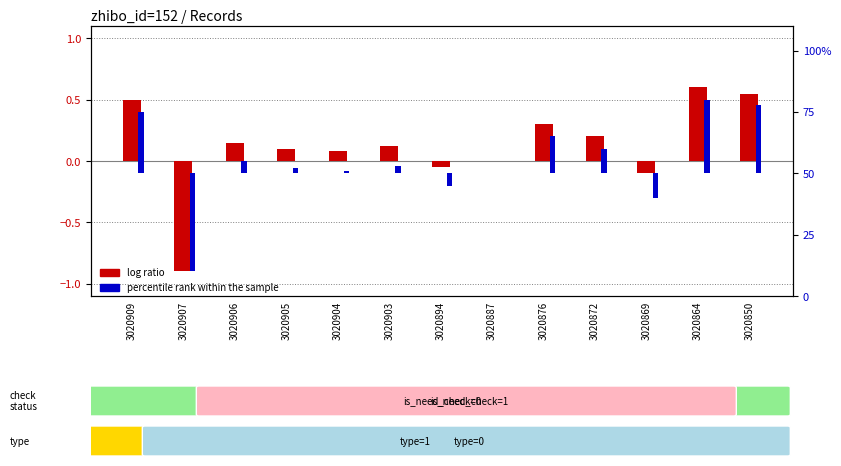

At 3020864, list the series in order from largest to smallest.

percentile rank within the sample, log ratio